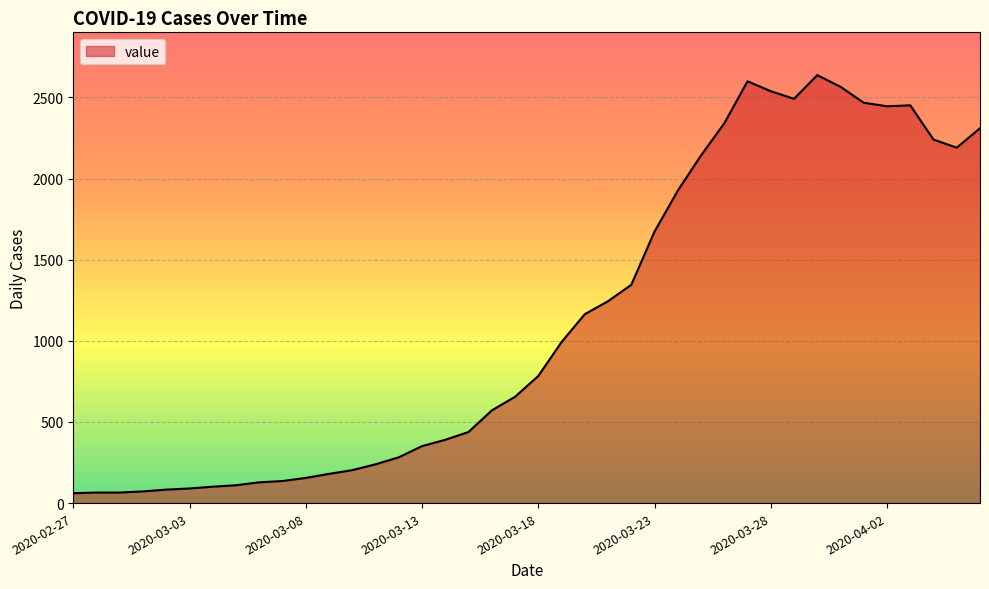

What is the difference between the maximum and minimum values?

2576